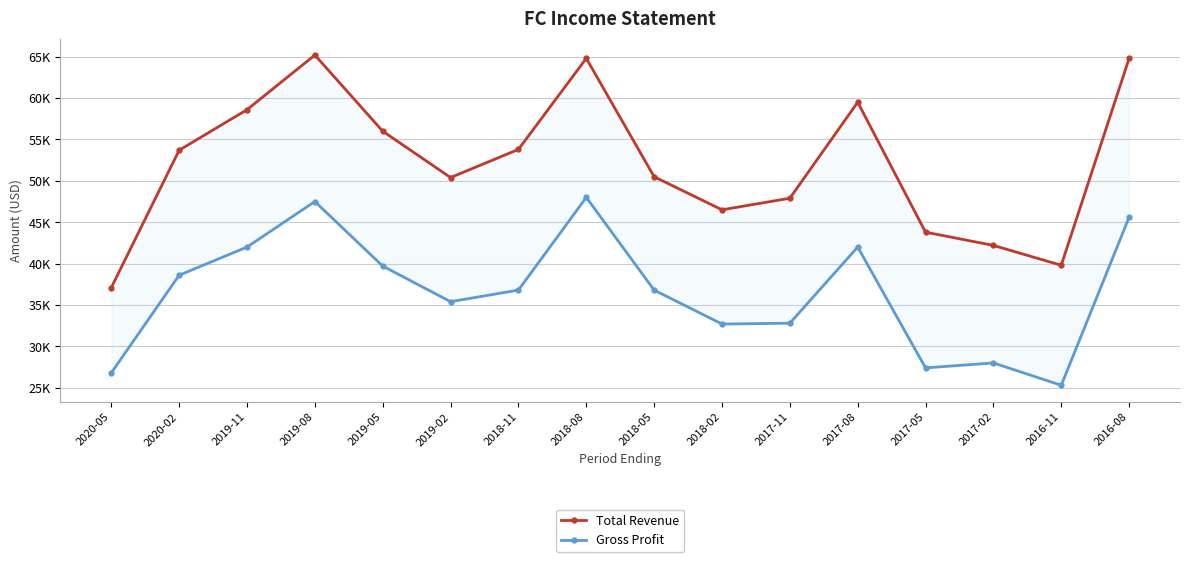

Where is the first local maximum for Total Revenue?

2019-08